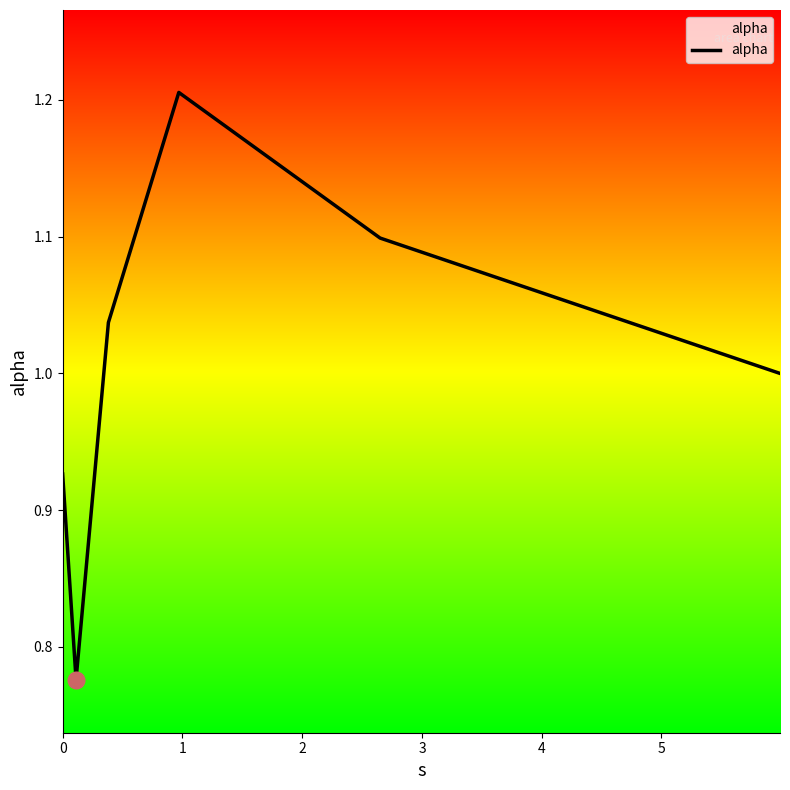

What is the difference between the maximum and minimum values?

0.4